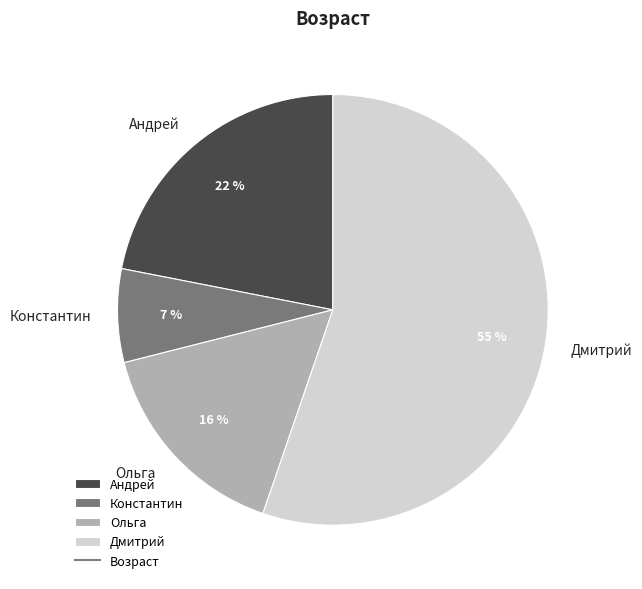

Which has a higher value, Дмитрий or Константин?

Дмитрий